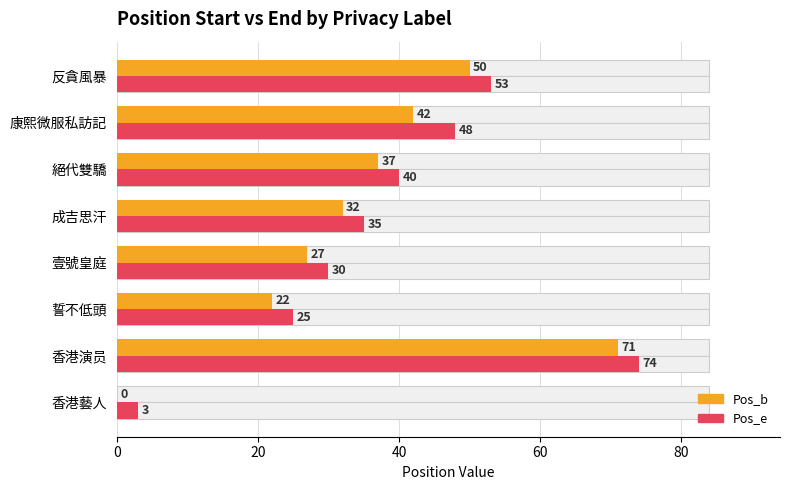

Reading left to right, list all the values displayed in this chart.

Pos_b: 0	71	22	27	32	37	42	50
Pos_e: 3	74	25	30	35	40	48	53